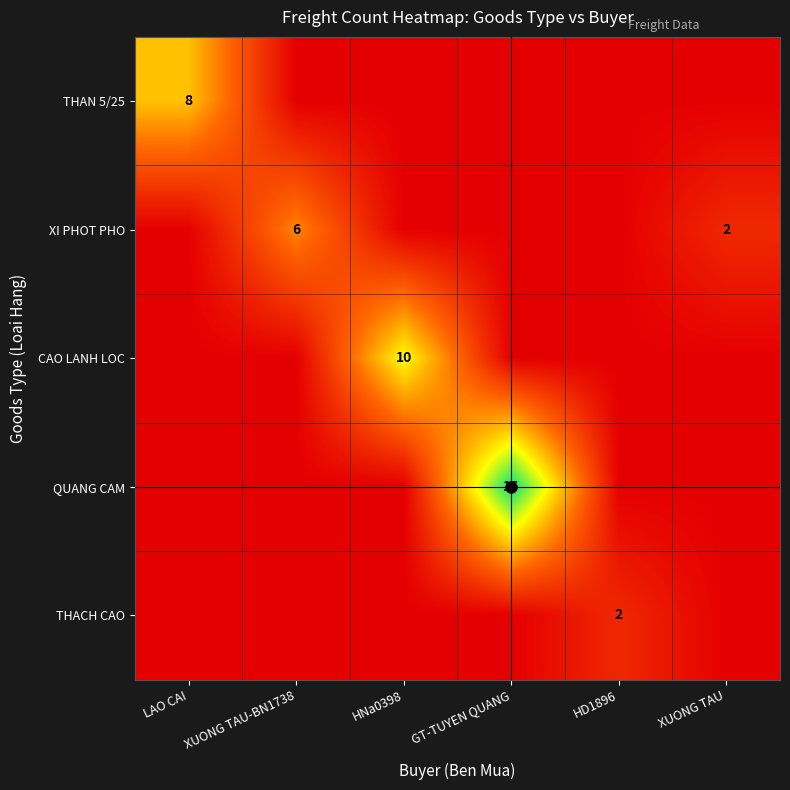

The CAO LANH LOC series shows 5 at HNa0398. True or false?

False